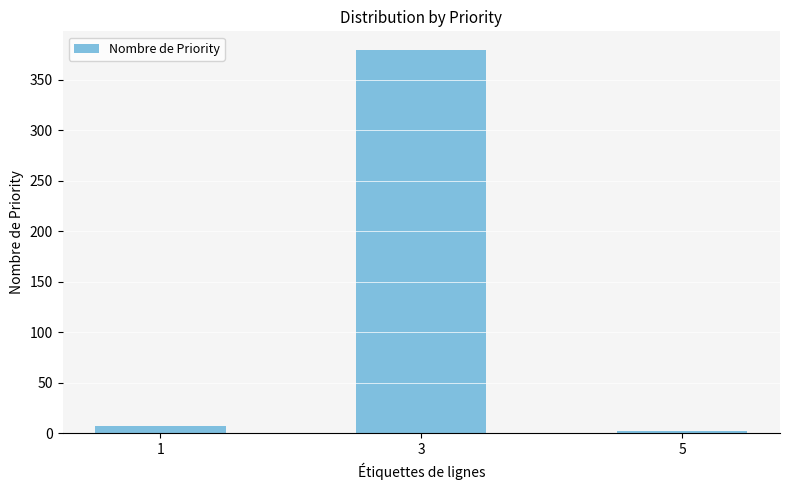

Does the chart contain stacked bars?

No